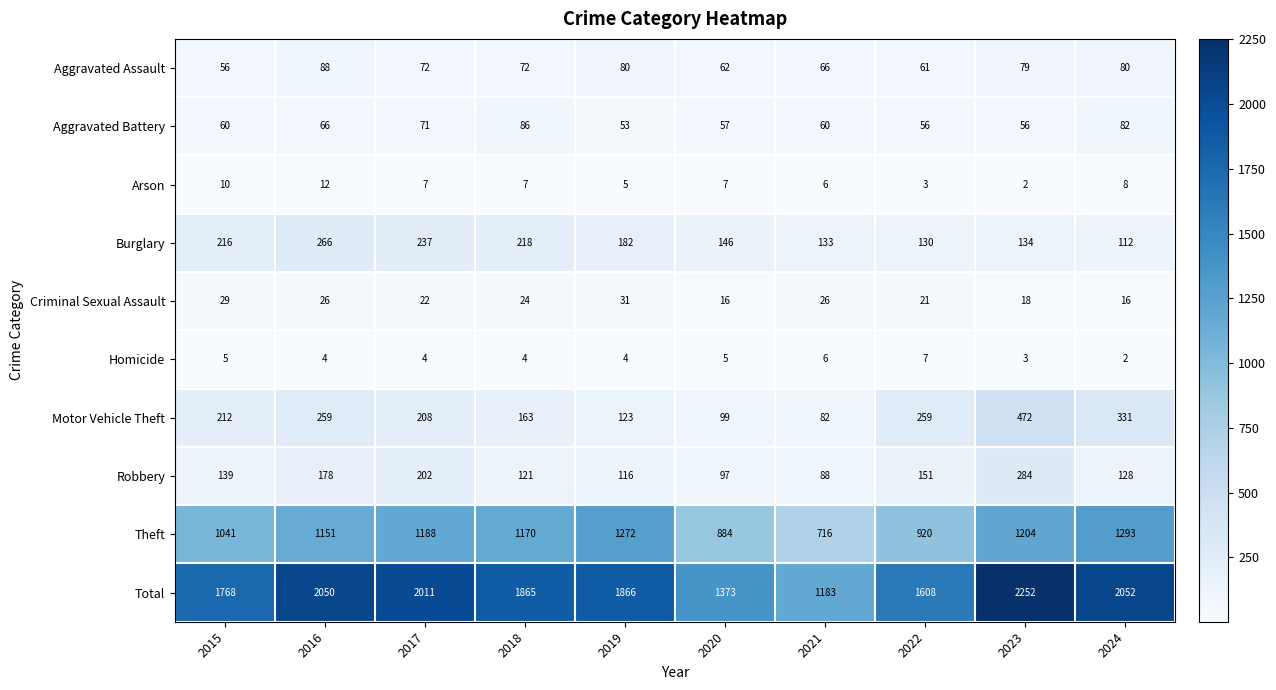

What is the average value of the Criminal Sexual Assault series?

23